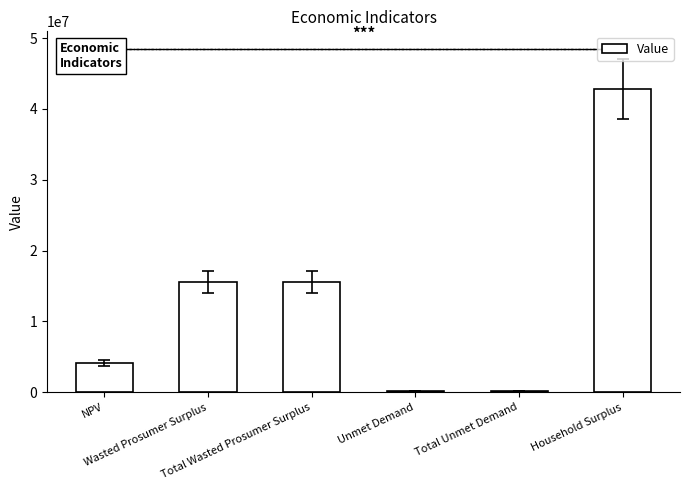

What is the sum of all values?

78441445.7